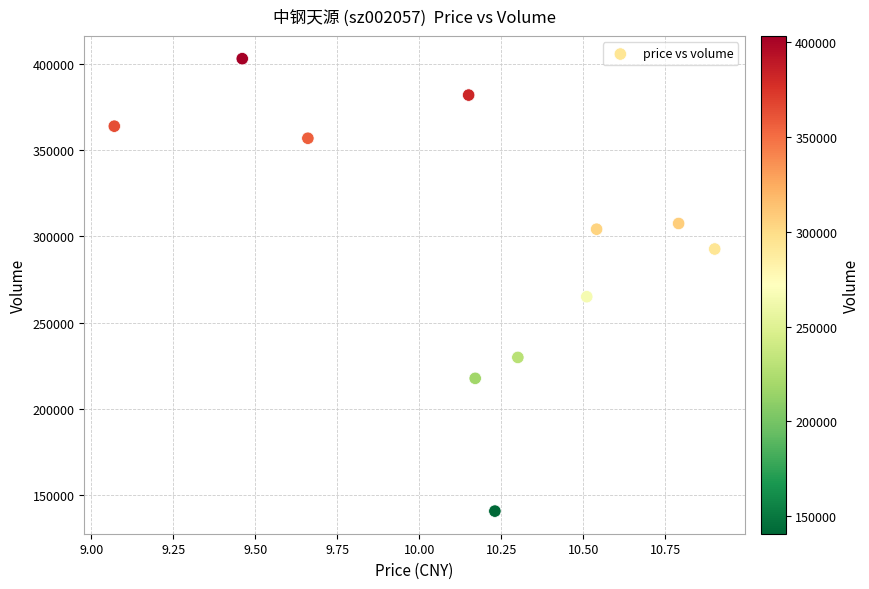

What is the range of Y values (max minus min)?

262282